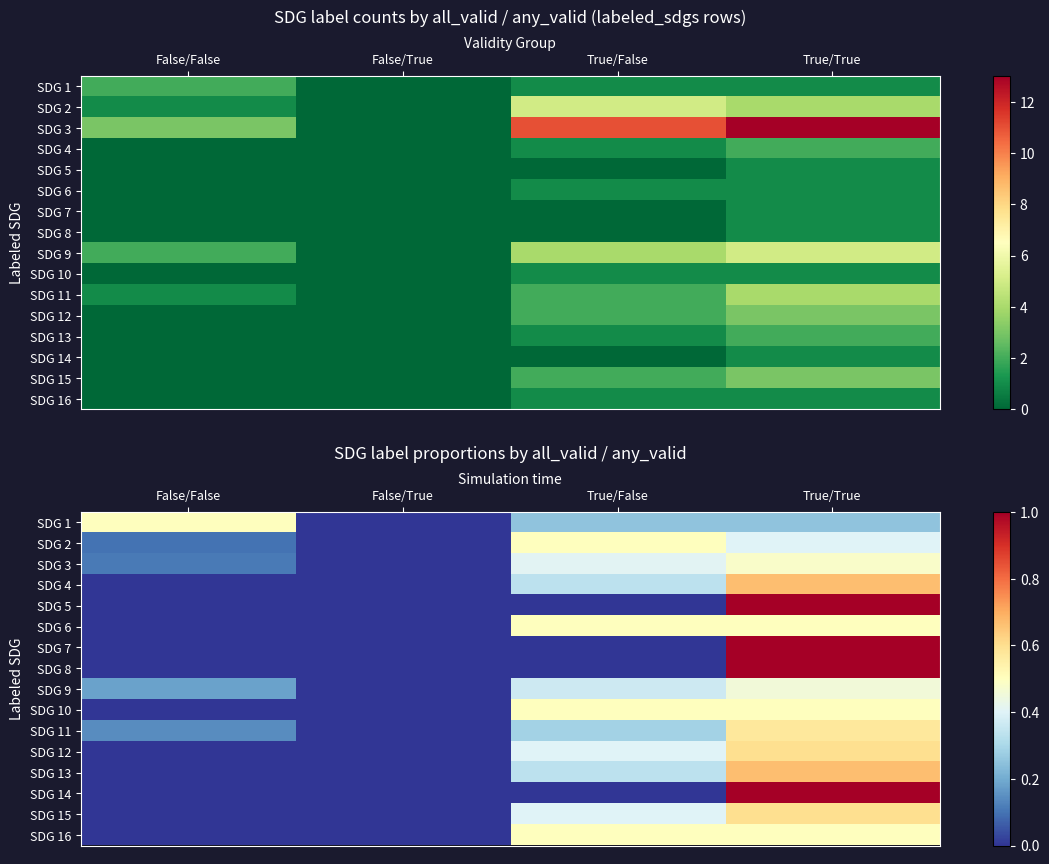

How many values in SDG 7 are above zero?

1